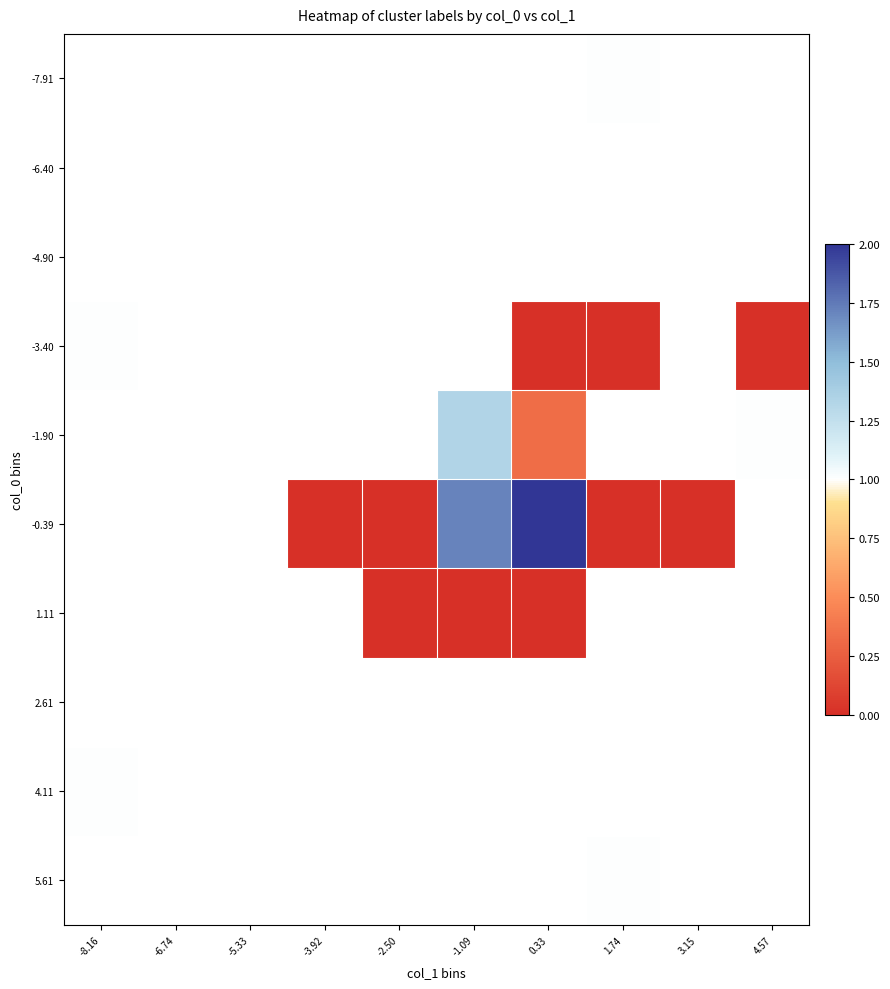

At -5.33, list the series in order from smallest to largest.

-7.91, -6.40, -4.90, -3.40, -1.90, -0.39, 1.11, 2.61, 4.11, 5.61